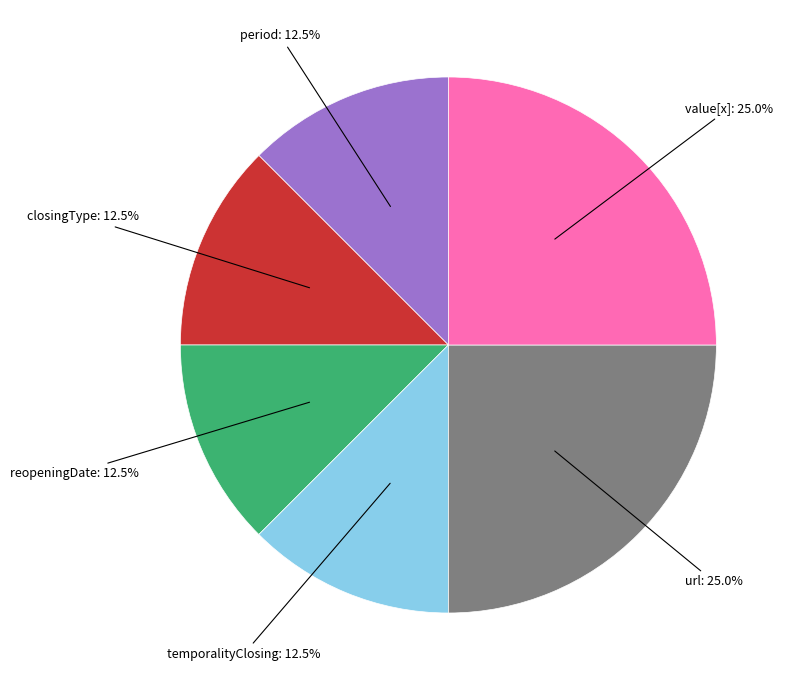

Is there a majority slice in this chart?

No